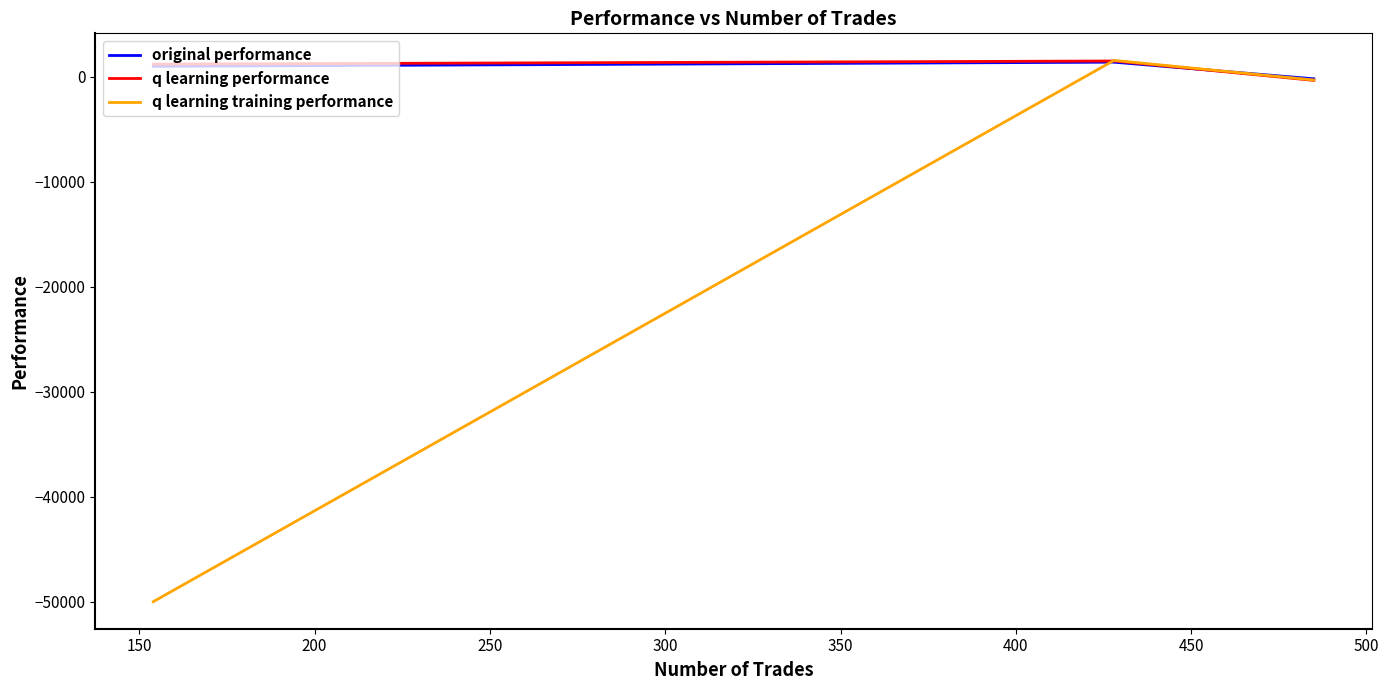

What is the maximum value for q learning performance?

1481.4